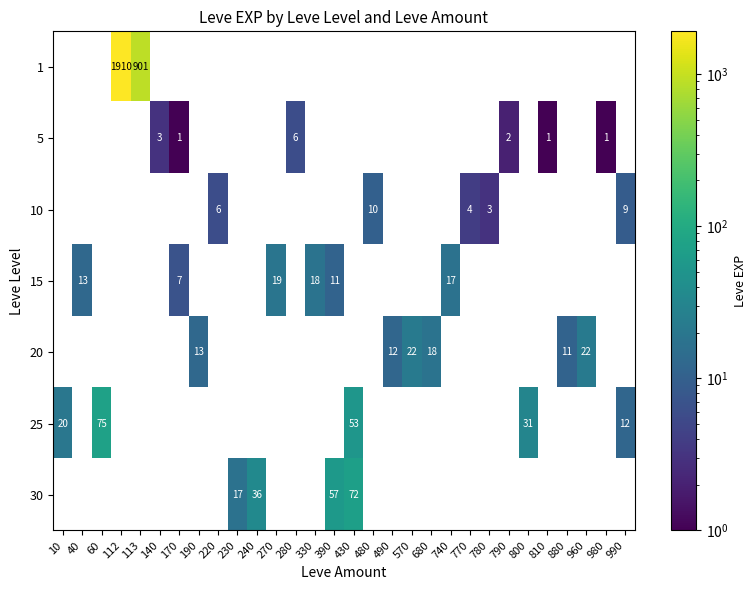

Is the value of 25 at 60 greater than the value of 10 at 780?

Yes